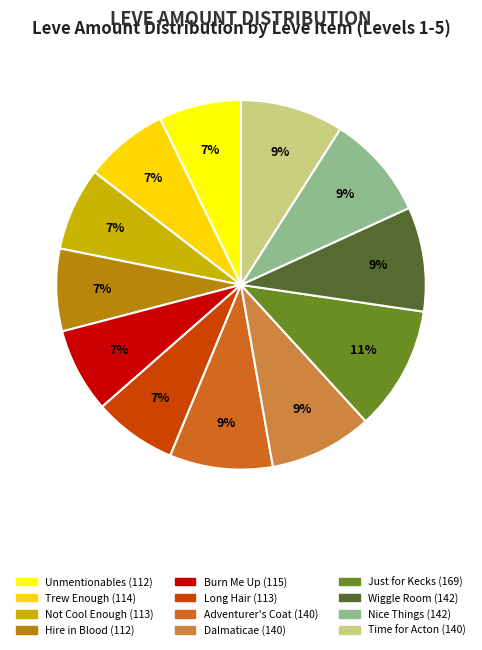

How many segments does this pie chart have?

12